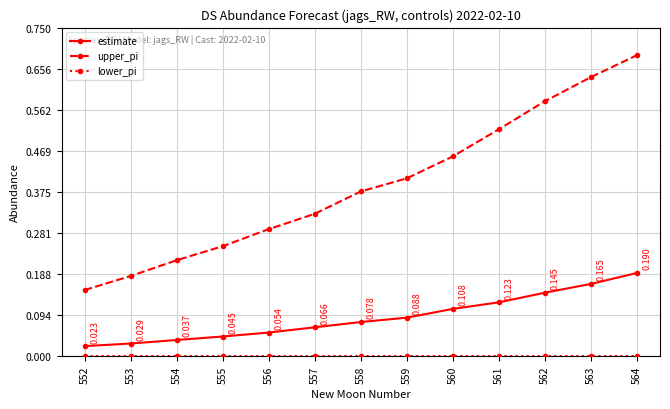

Which series has the largest total across all categories?

upper_pi